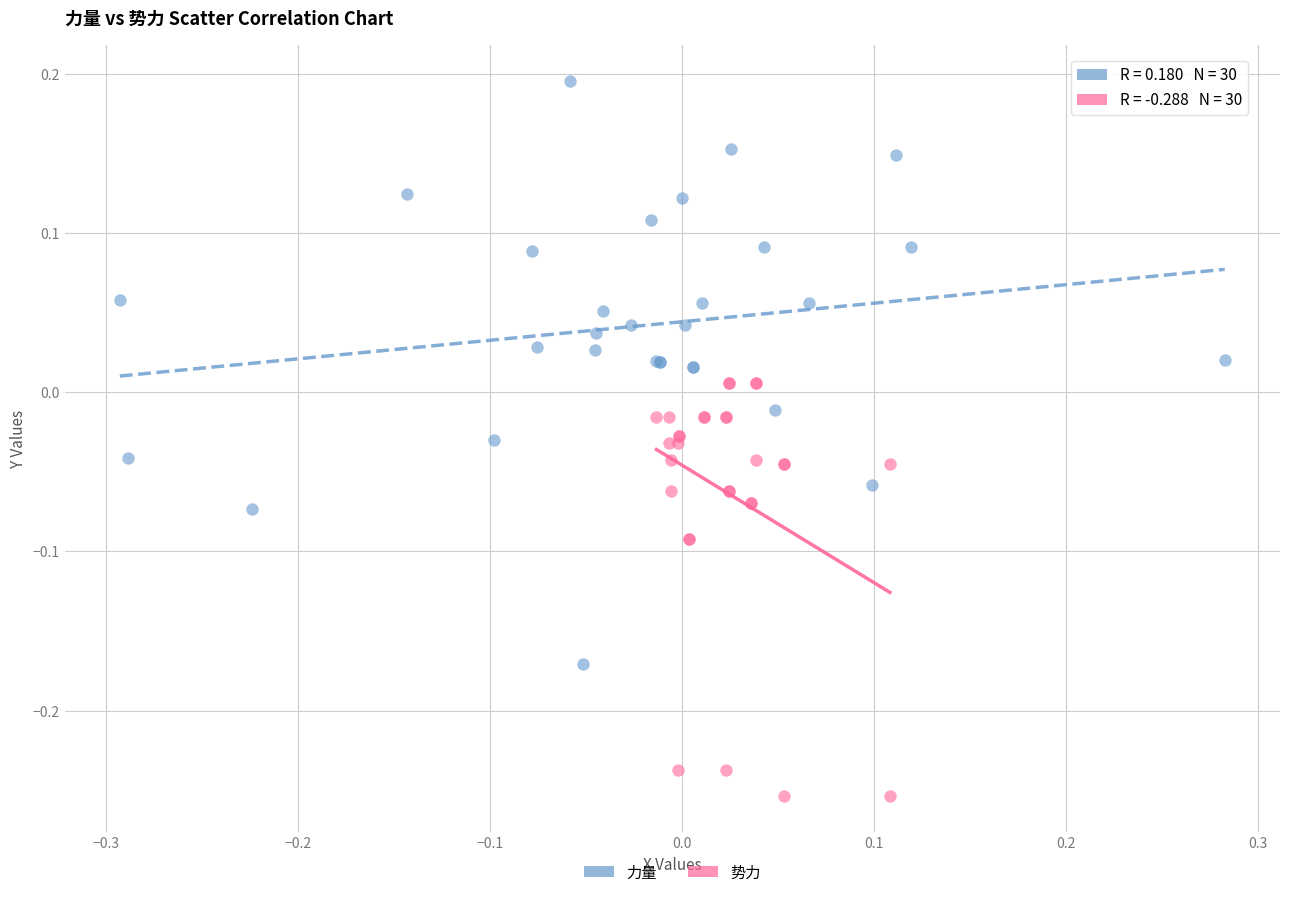

Which series has the largest Y range (max minus min)?

力量